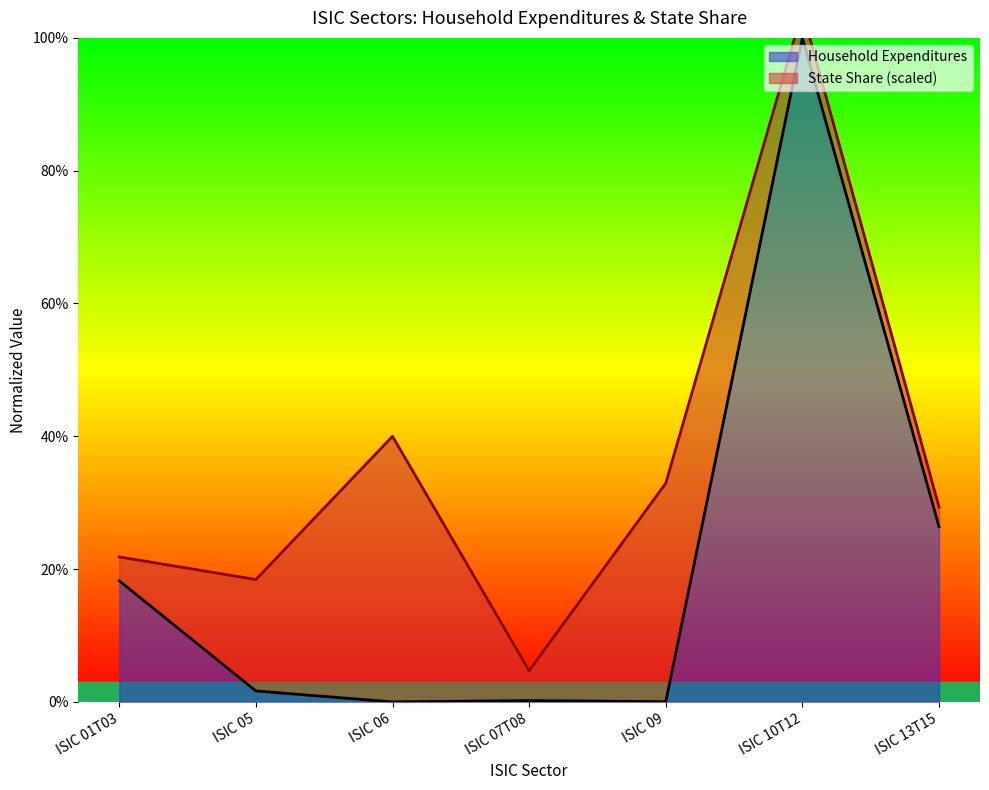

List the labels in order of value, largest first.

ISIC 10T12, ISIC 13T15, ISIC 01T03, ISIC 05, ISIC 07T08, ISIC 09, ISIC 06